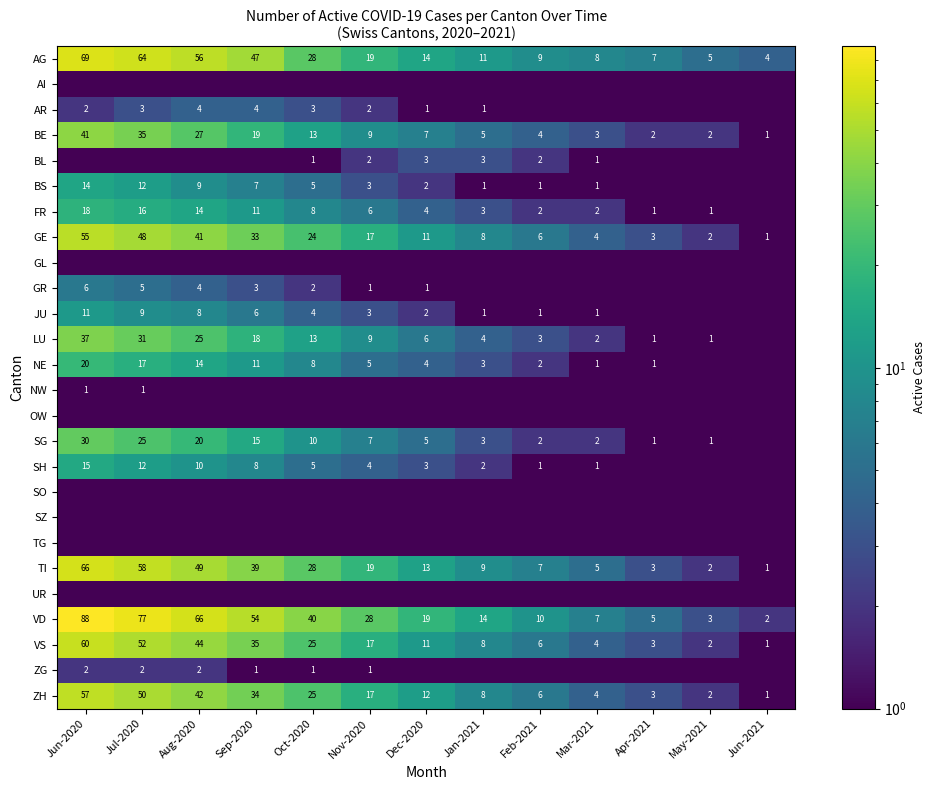

Where is AG nearest to the value 36?

Oct-2020